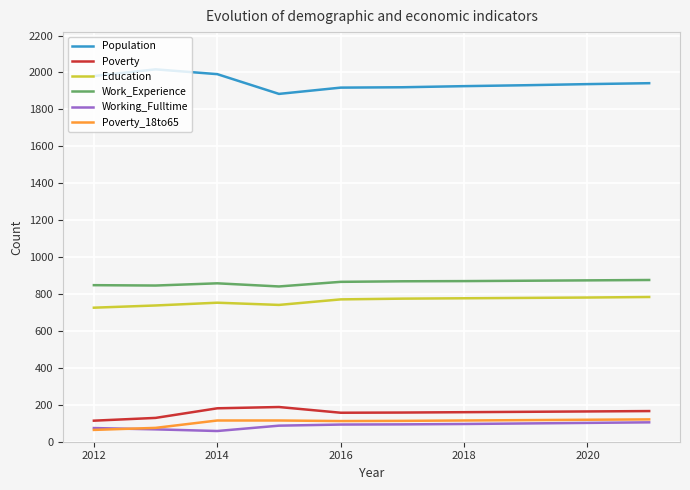

What are all the series names shown in the legend?

Population, Poverty, Education, Work_Experience, Working_Fulltime, Poverty_18to65